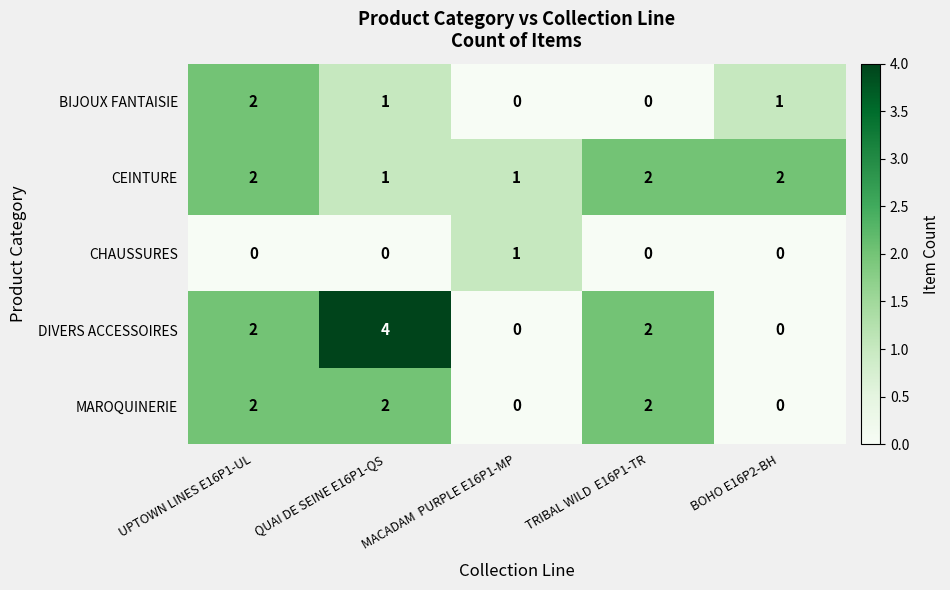

What is the total value across all series at QUAI DE SEINE E16P1-QS?

8